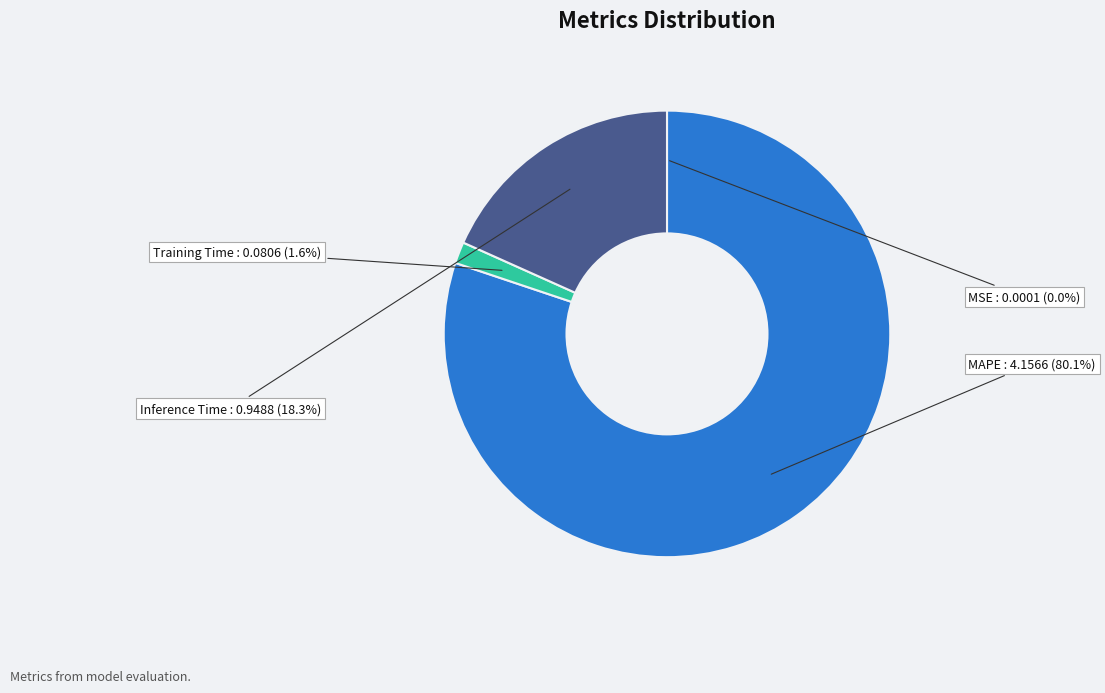

Combined, what portion of the pie is MAPE and Training Time?

81.7%